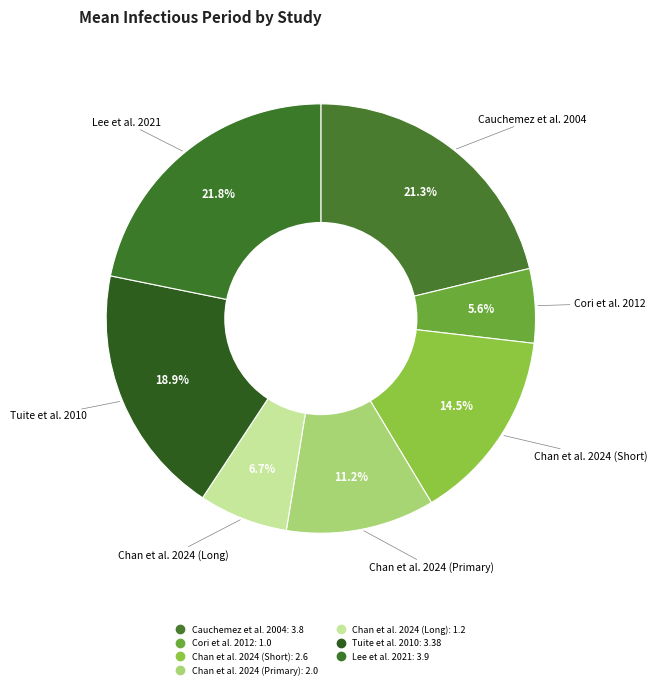

To the nearest percent, what percentage of the pie is Cauchemez et al. 2004?

21%